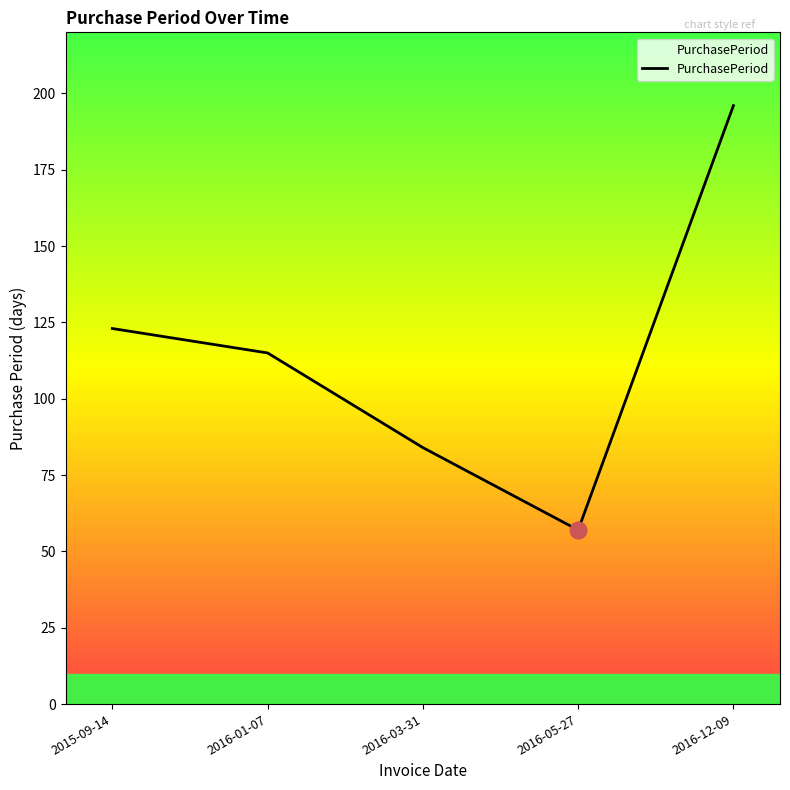

Rank the categories by value from highest to lowest.

2016-12-09, 2015-09-14, 2016-01-07, 2016-03-31, 2016-05-27